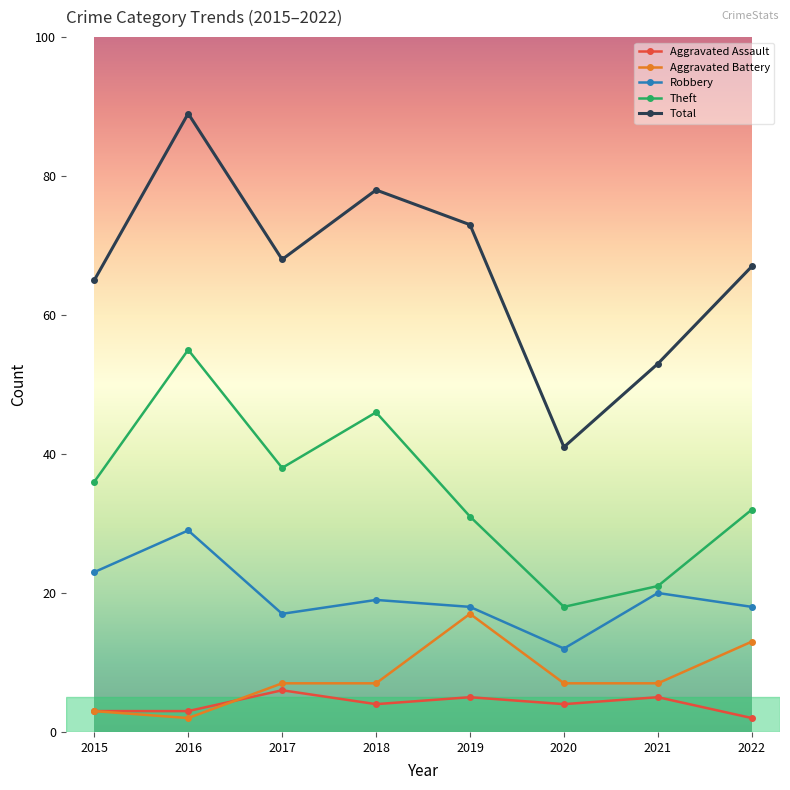

What is the sum of all Theft values?

277